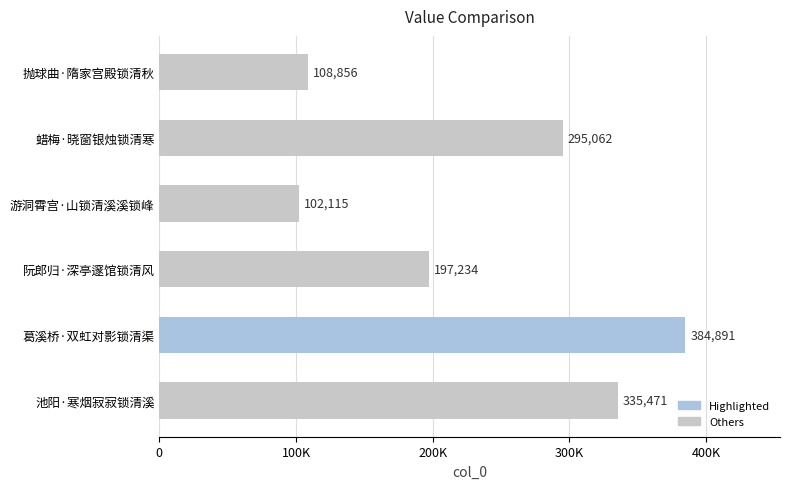

Rank the categories by value from highest to lowest.

葛溪桥·双虹对影锁清渠, 池阳·寒烟寂寂锁清溪, 蜡梅·晓窗银烛锁清寒, 阮郎归·深亭邃馆锁清风, 抛球曲·隋家宫殿锁清秋, 游洞霄宫·山锁清溪溪锁峰